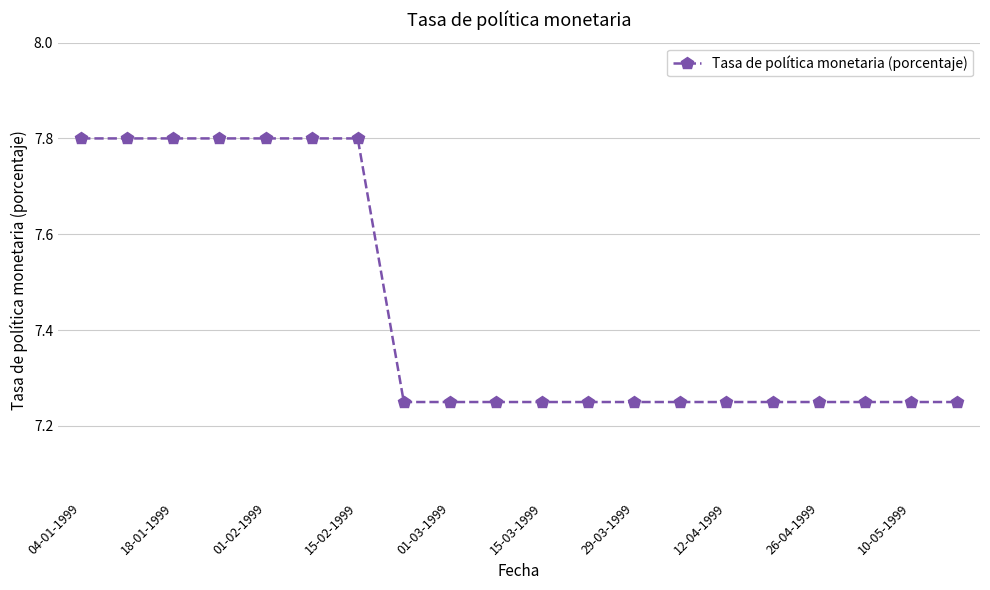

How many lines are shown in the chart?

1